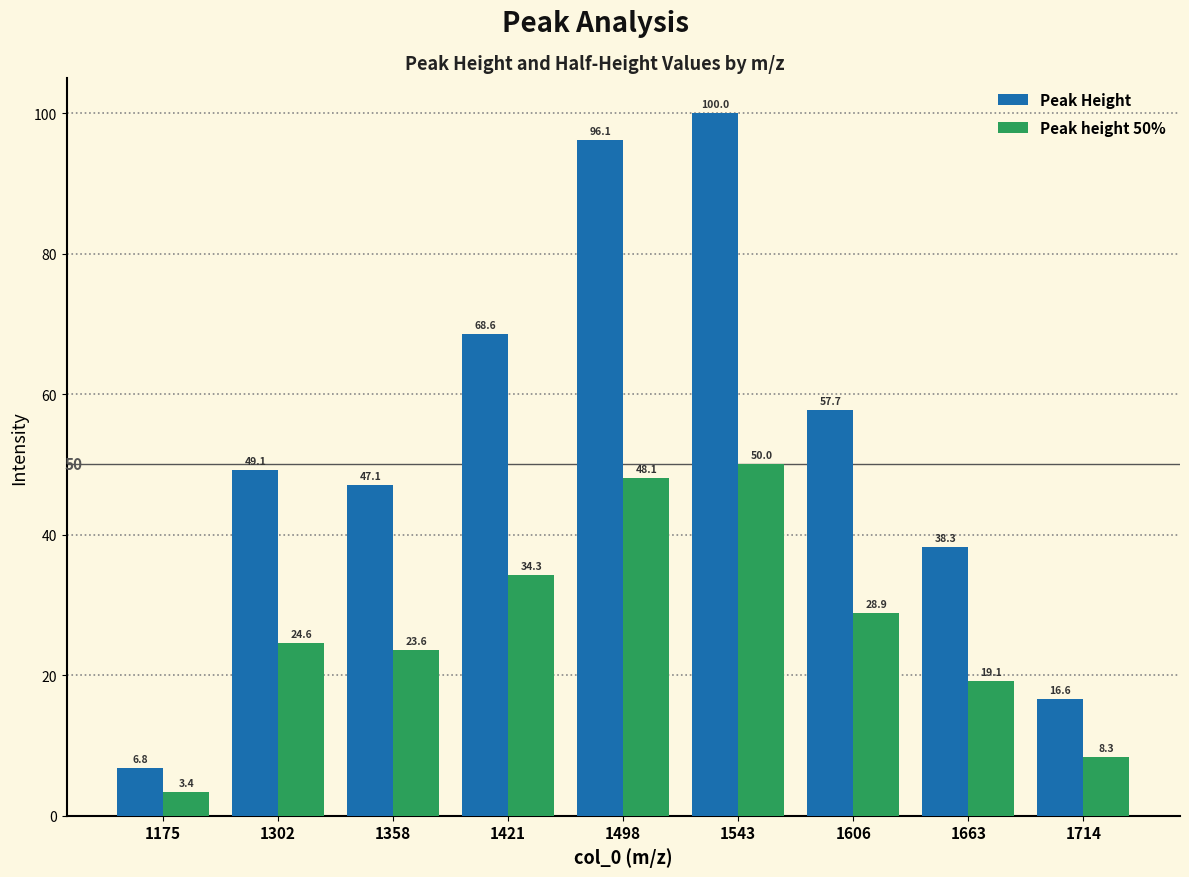

Where does the Peak height 50% series first go above 24?

1302